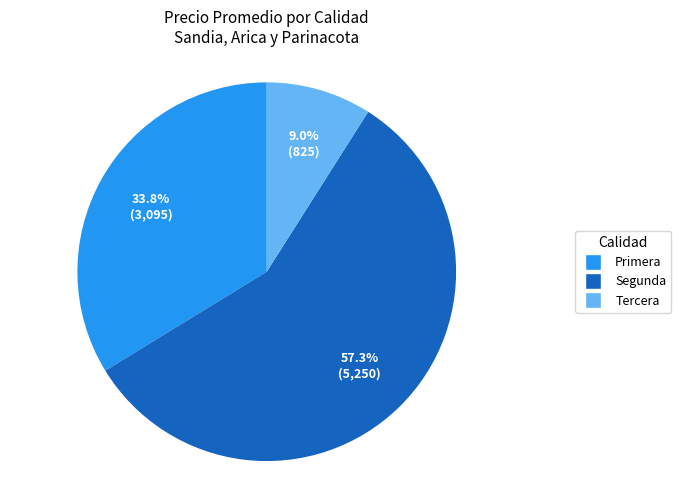

Does any single category account for the majority?

Yes